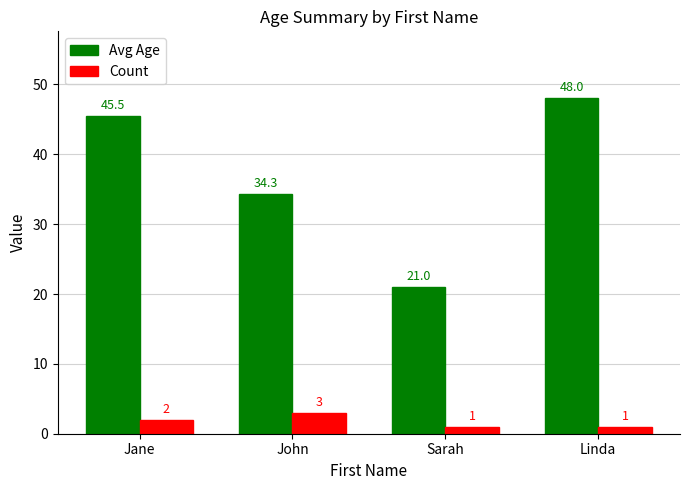

What is the total value across all series at Linda?

49.0